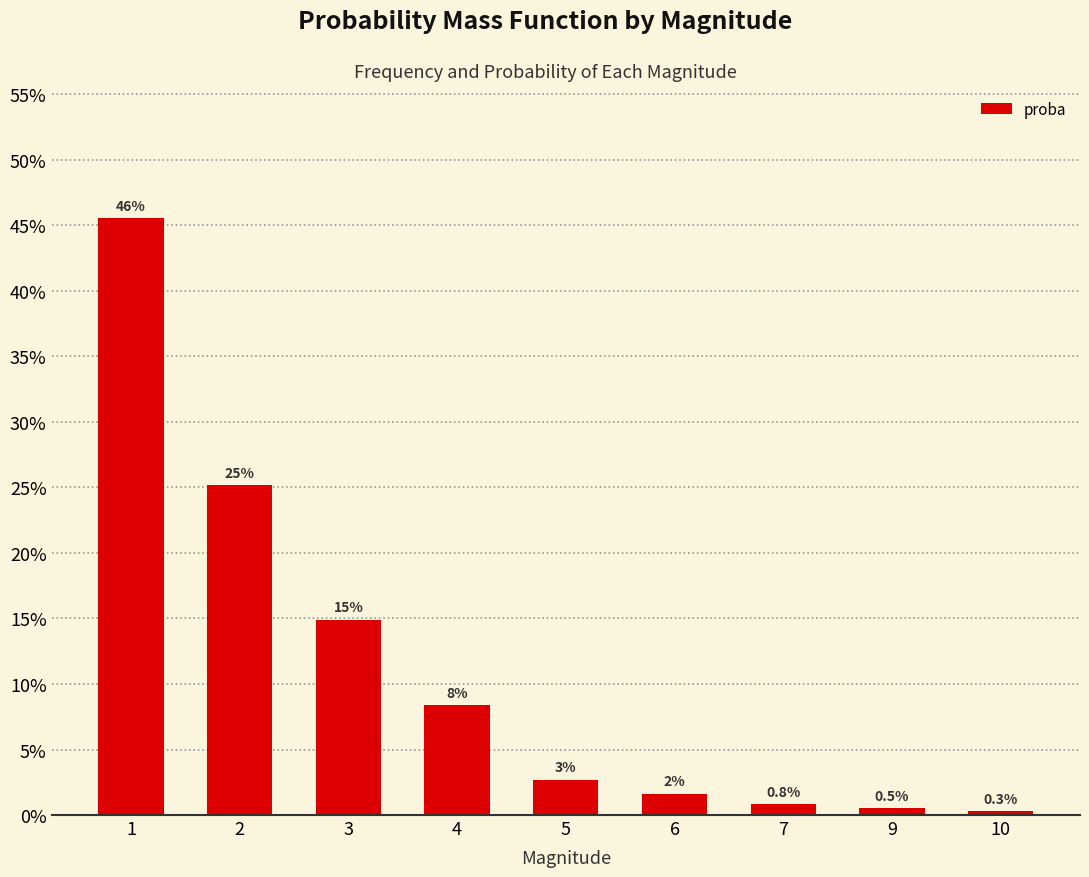

Where is the data nearest to the value 0?

10